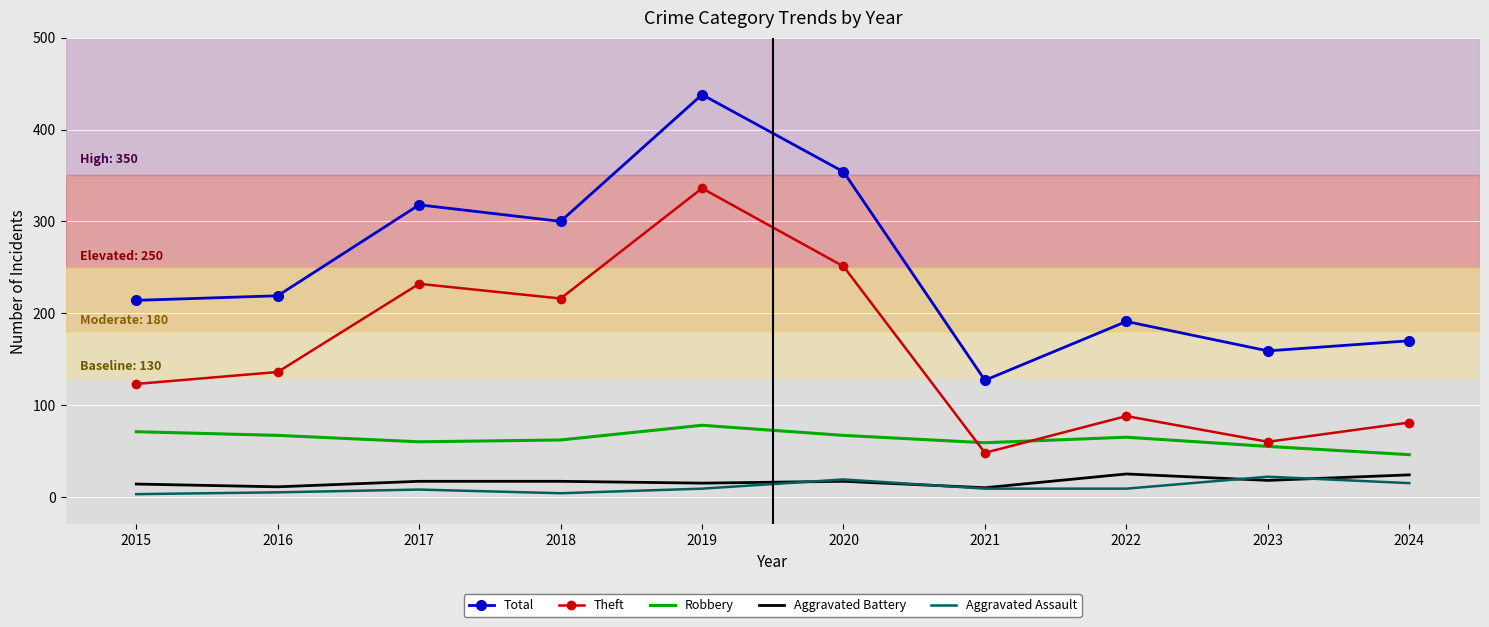

True or false: Robbery and Total cross at least once.

False